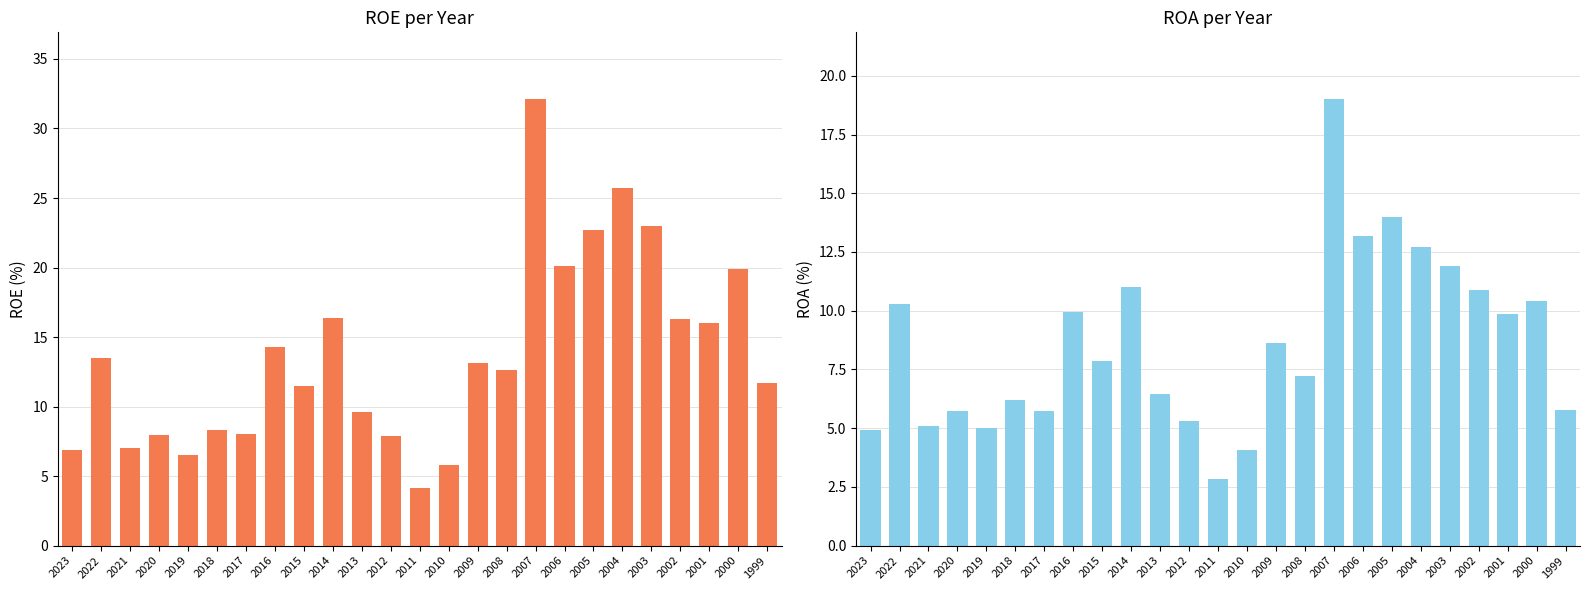

What is the greatest value displayed?

32.1